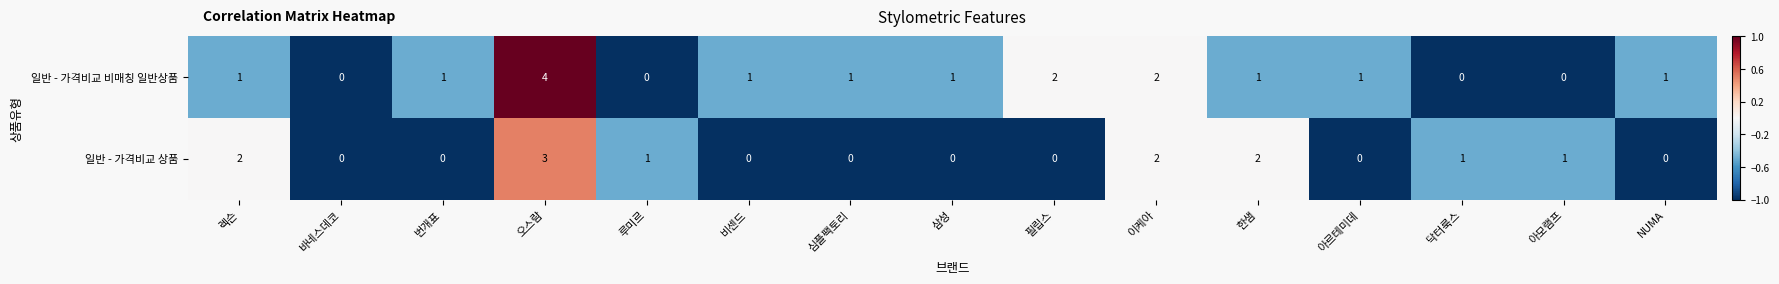

At which category is the sum across all series the highest?

오스람